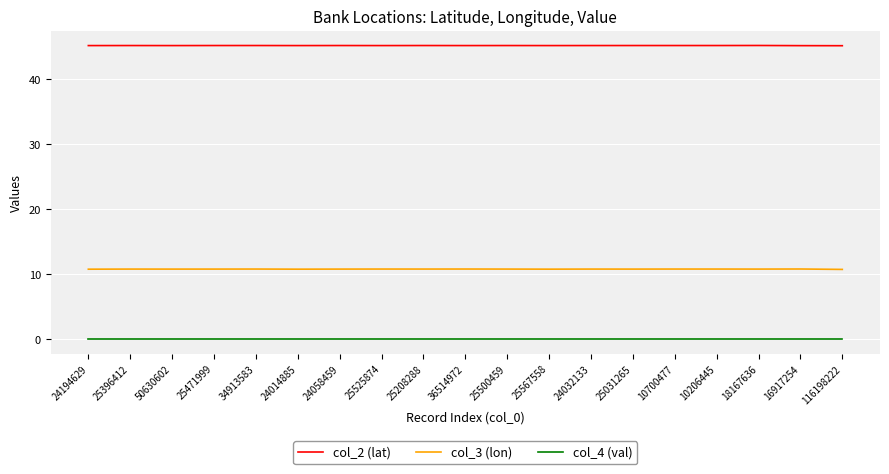

Rank the series by their average value, from lowest to highest.

col_4 (val), col_3 (lon), col_2 (lat)